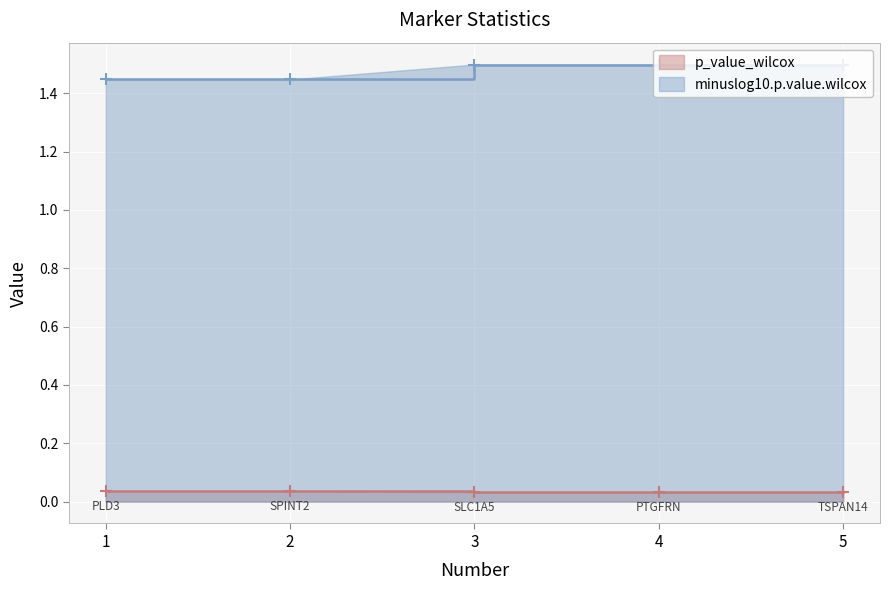

Reading right to left, extract all data points from this chart.

p_value_wilcox: 0.0	0.0	0.0	0.0	0.0
minuslog10.p.value.wilcox: 1.5	1.5	1.5	1.4	1.4